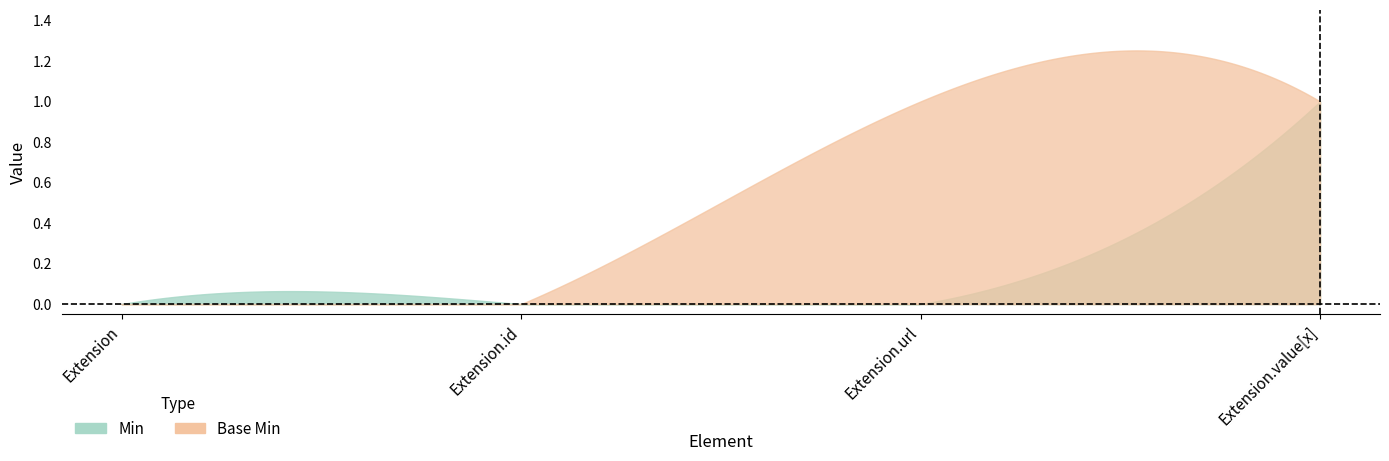

What are all the series names shown in the legend?

Min, Base Min